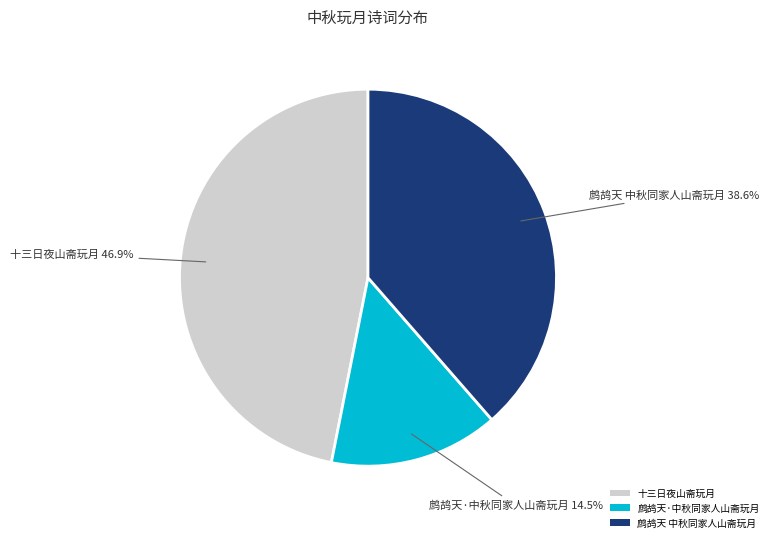

Which category has the smallest portion of the pie?

鹧鸪天·中秋同家人山斋玩月